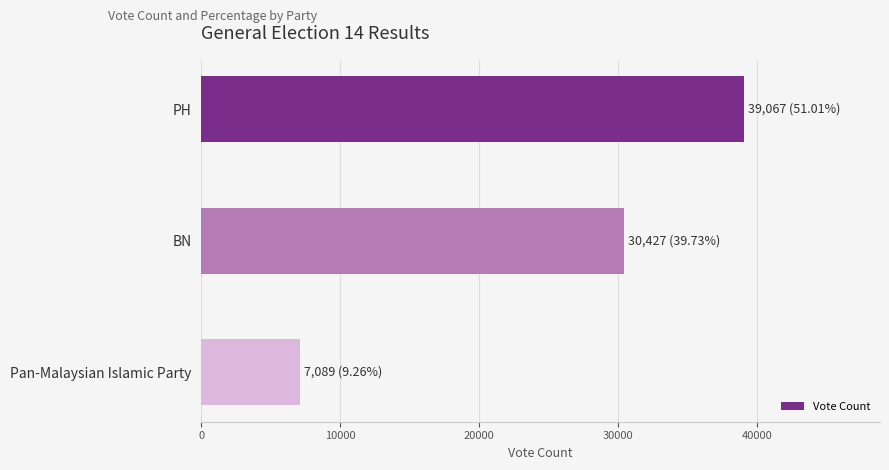

How many bars are there in total?

3